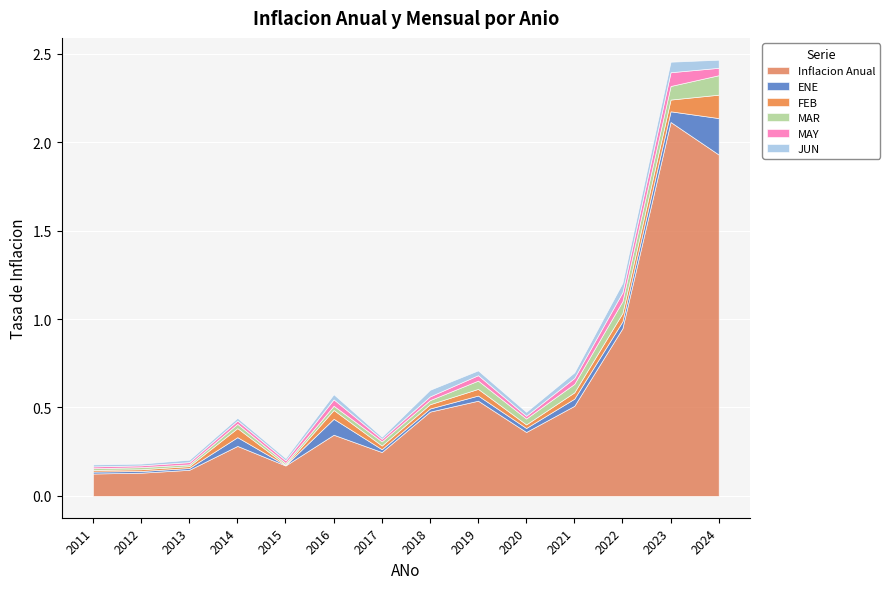

Count the JUN values in the range 0 to 1.

14